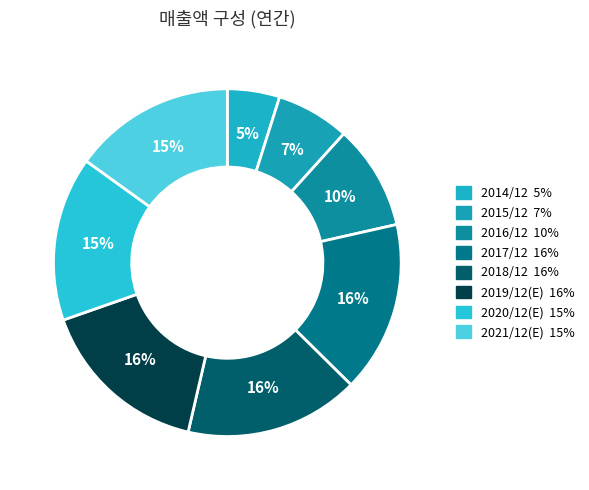

What is the ratio of the value at 2016/12 to the value at 2017/12?

0.6